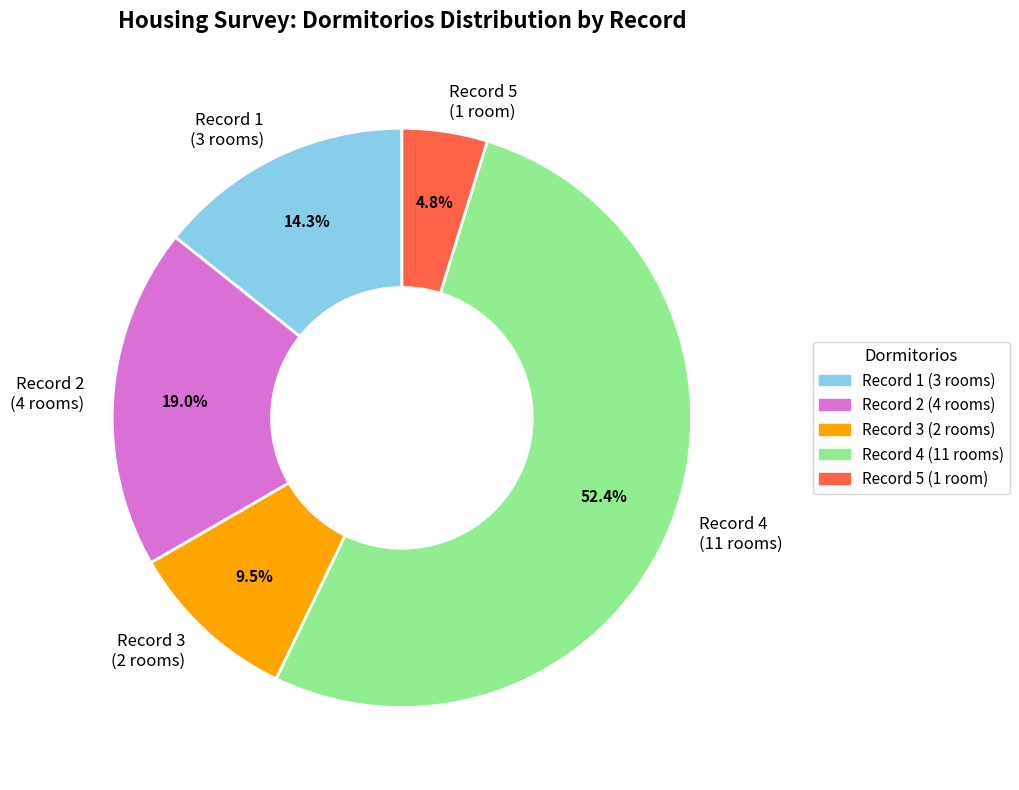

What is the ratio of the value at Record 5 (1 room) to the value at Record 3 (2 rooms)?

0.5